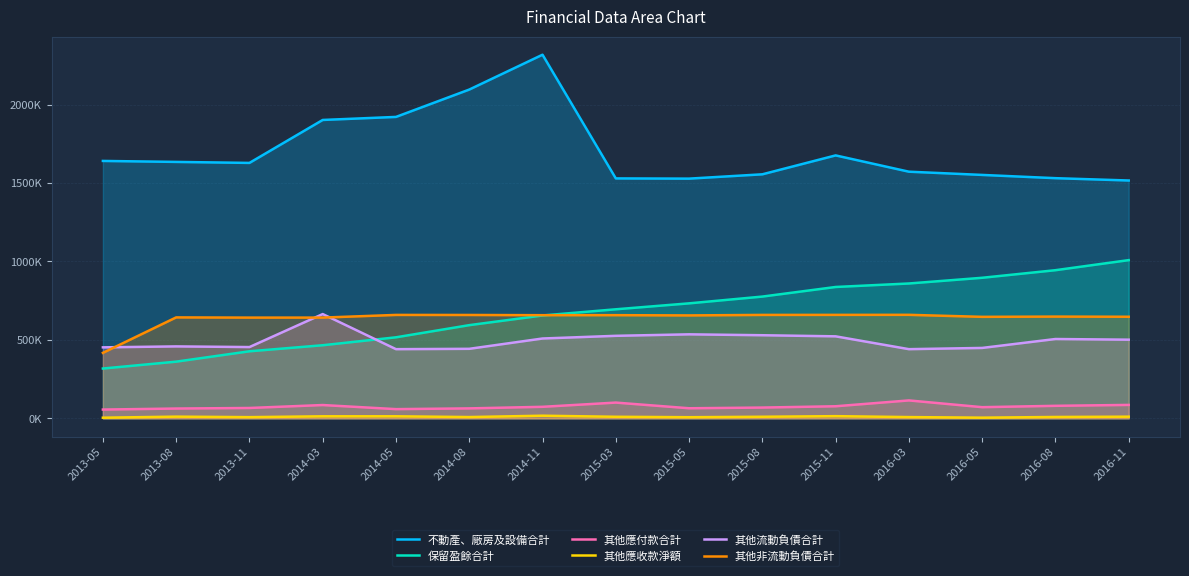

How many interior local valleys does the 其他非流動負債合計 series have?

4